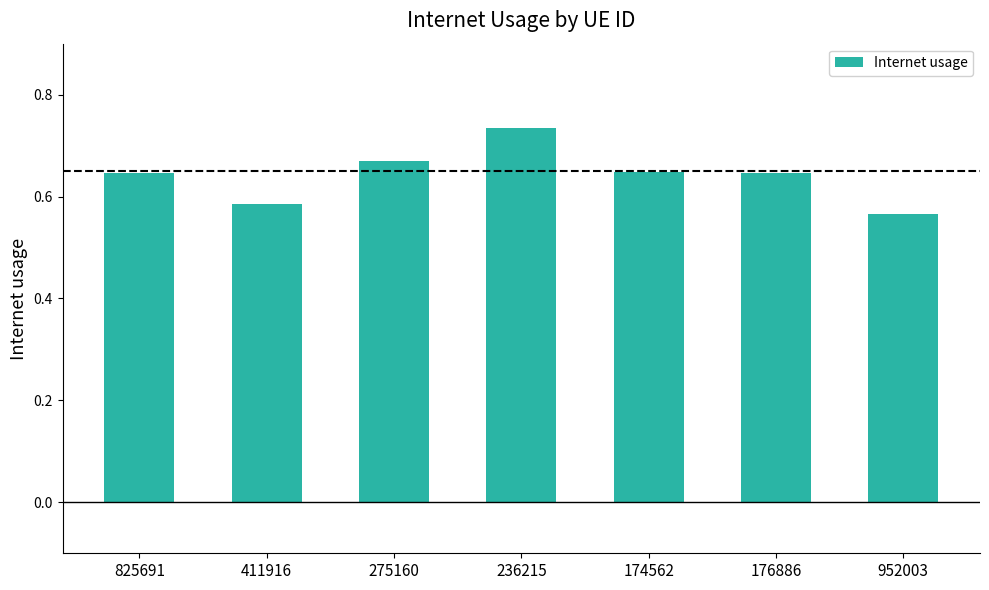

What is the label of the 5th bar from the left?

174562